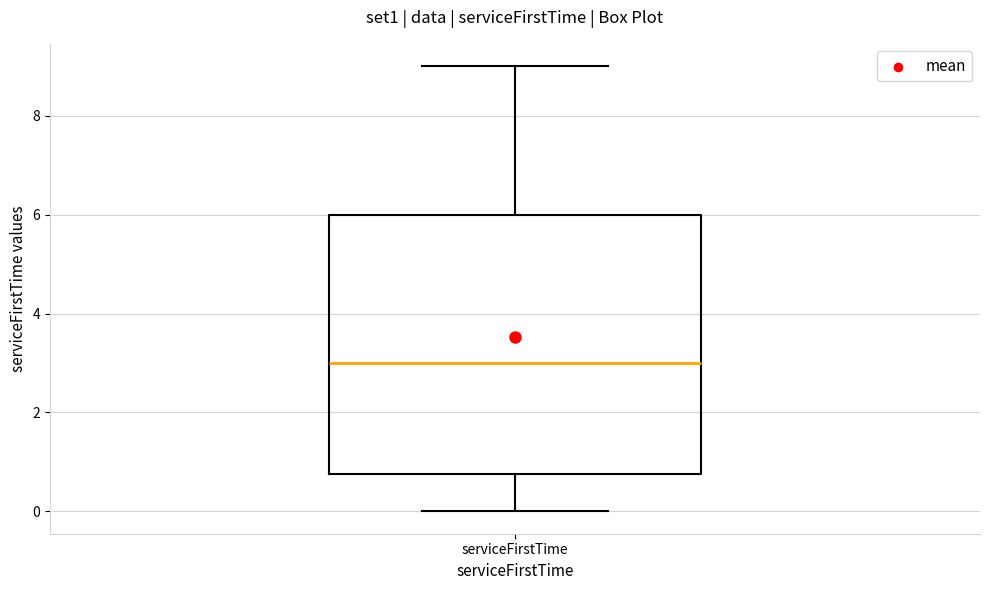

Transcribe this box plot: give where the median line is, the range the box spans, and where the two whiskers end, as read against the y-axis. The values are not printed on the chart, so give them approximately, as read against the axis.

median 3.0, box 0.8 to 6.0, whiskers 0.0 to 9.0